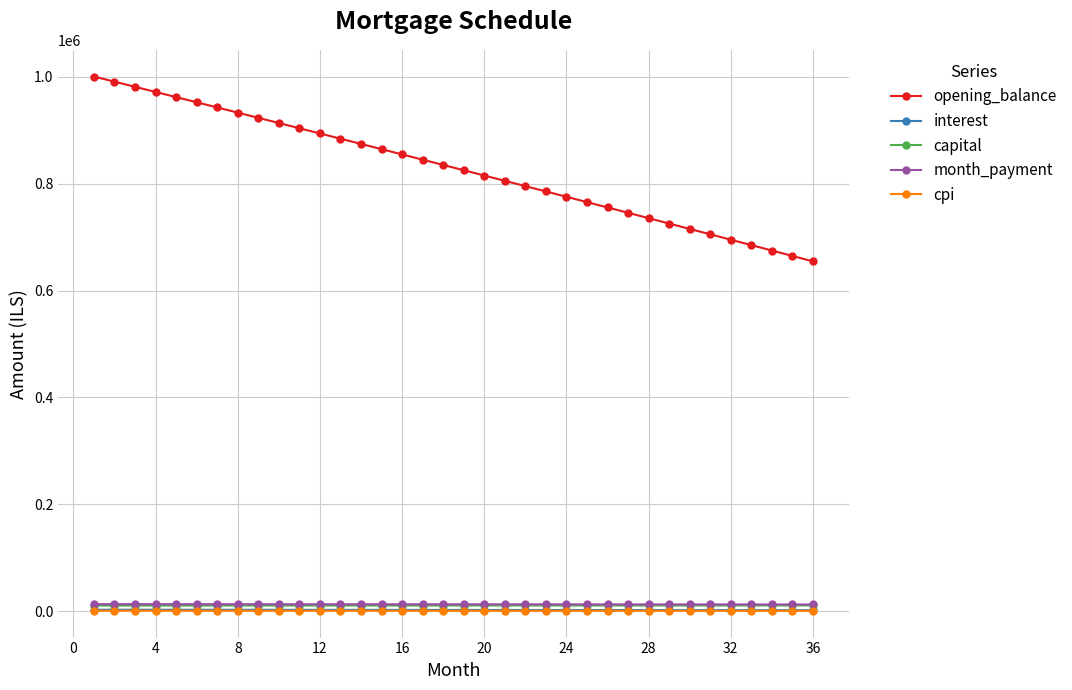

What is the maximum value shown in the chart?

1000833.3